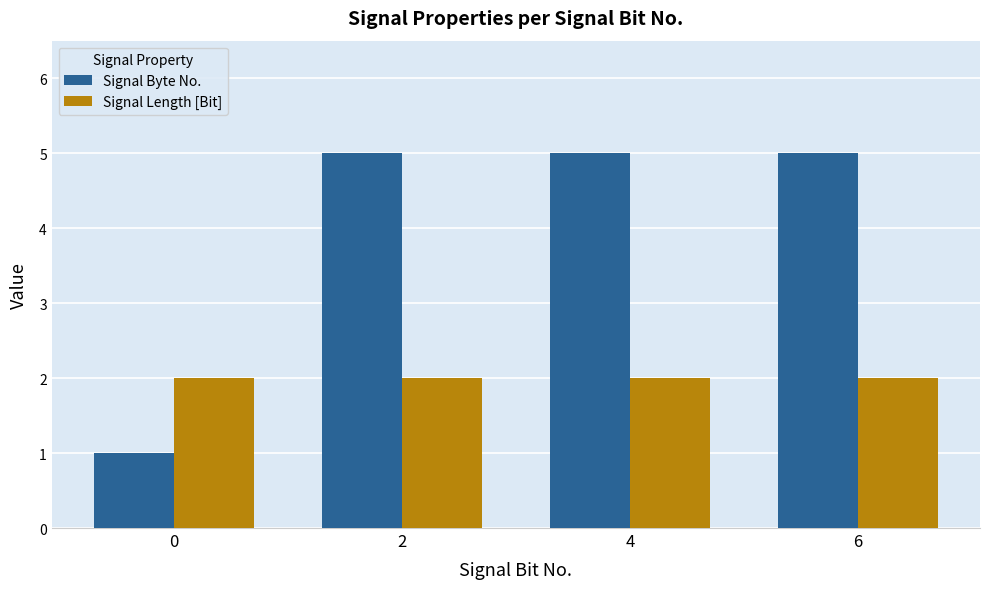

Reading left to right, transcribe all the data shown in this chart.

Signal Byte No.: 1	5	5	5
Signal Length [Bit]: 2	2	2	2